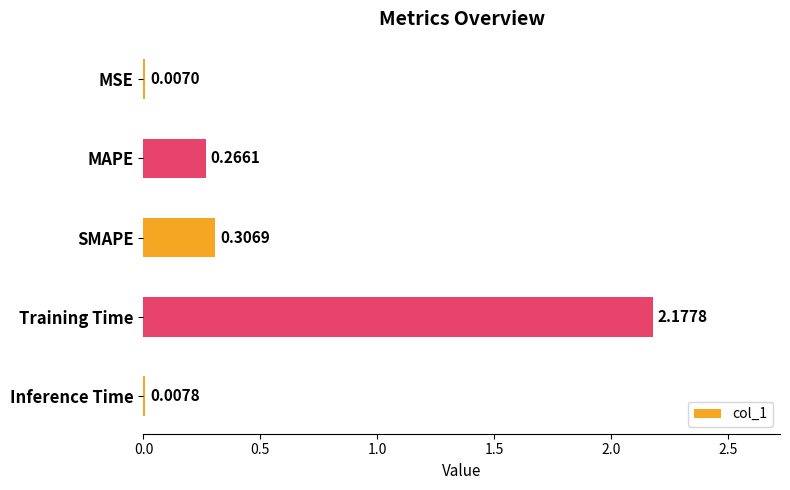

Which category has the highest value across all series?

Training Time